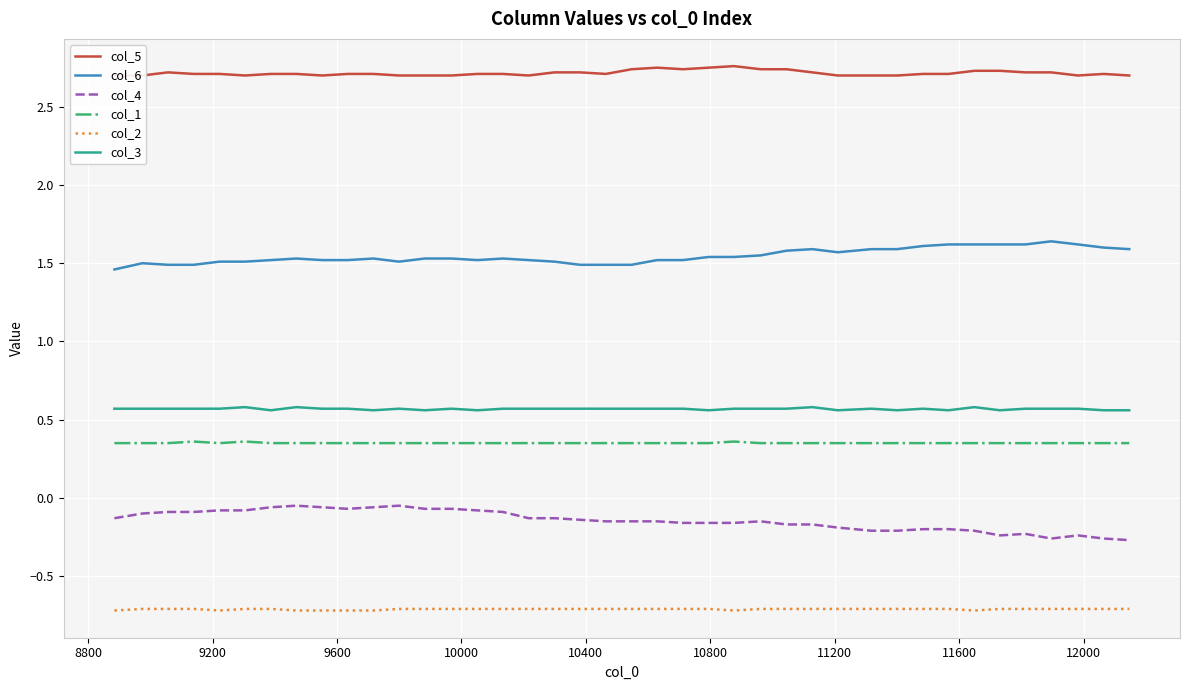

True or false: col_2 and col_1 intersect in this chart.

False